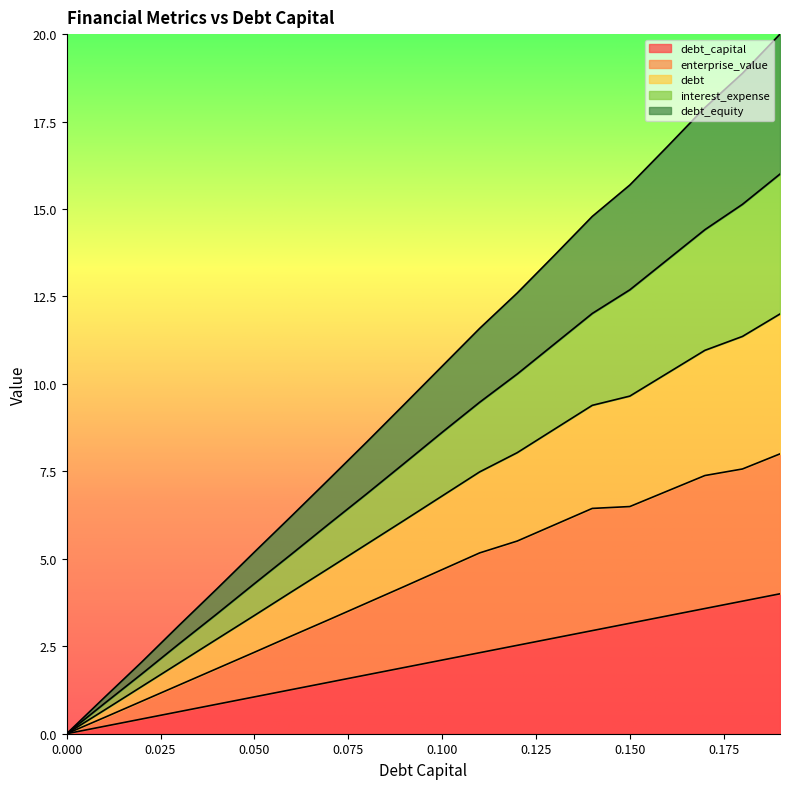

What are all the series names shown in the legend?

debt_capital, enterprise_value, debt, interest_expense, debt_equity